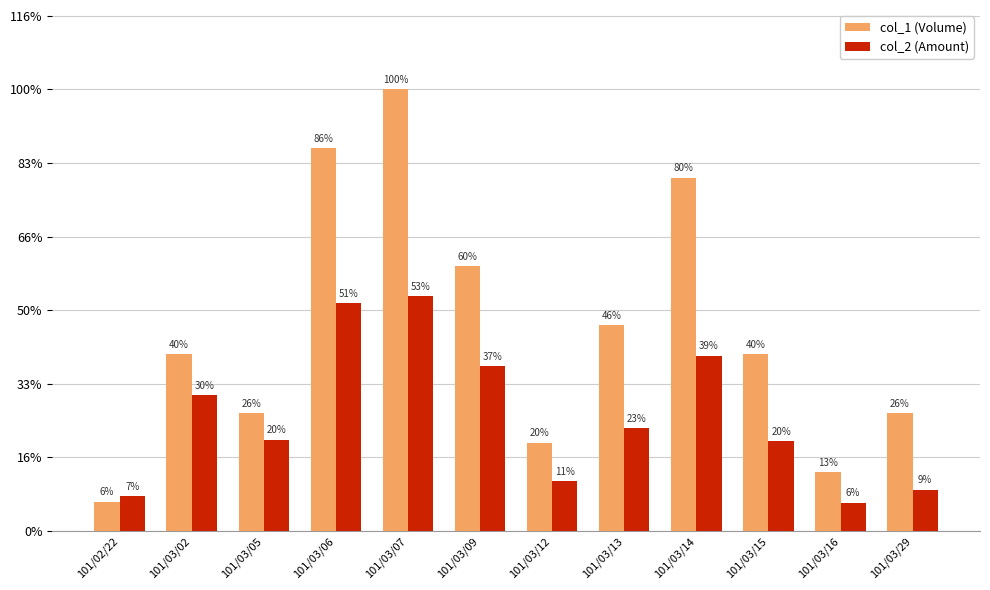

Are the bars grouped side by side (vs. stacked)?

Yes